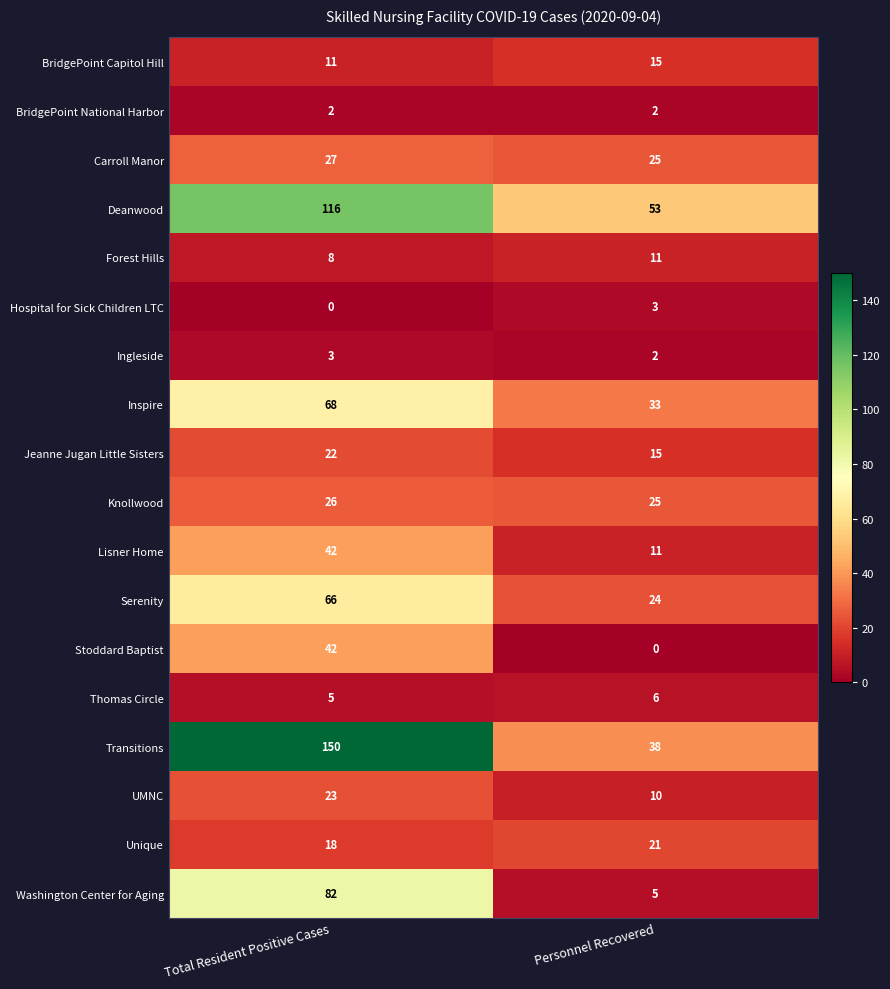

Is it true that BridgePoint Capitol Hill equals 11 at Total Resident Positive Cases?

True